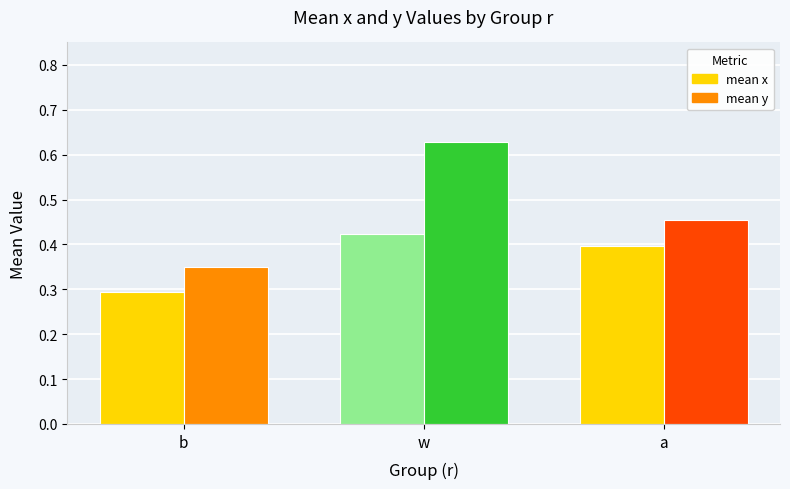

What is the label of the 3rd bar from the left?

a